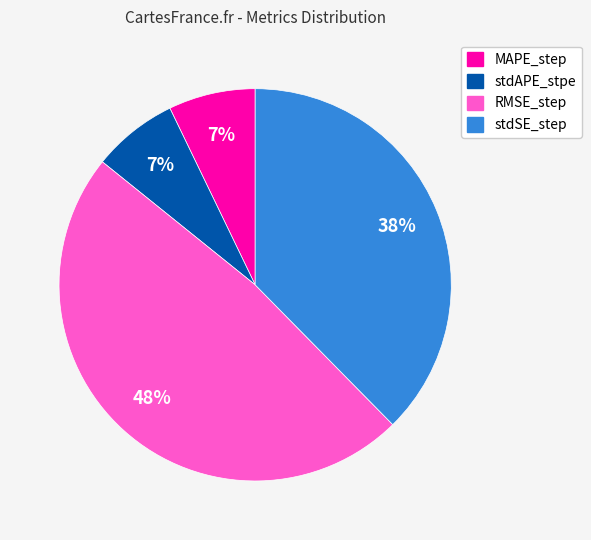

Is it true that RMSE_step is 61% of the pie?

False